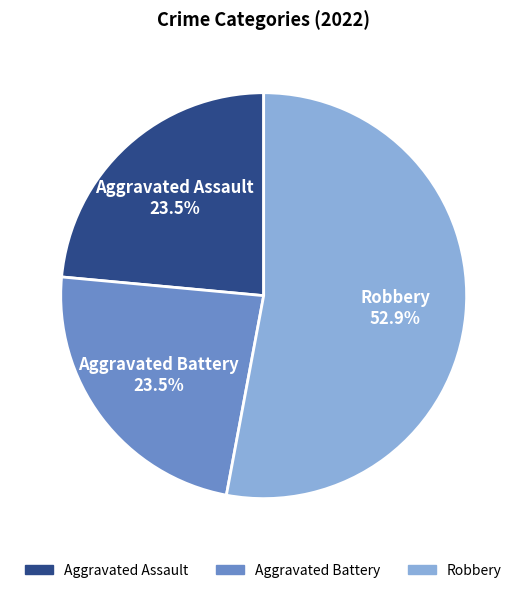

What is the majority slice?

Robbery